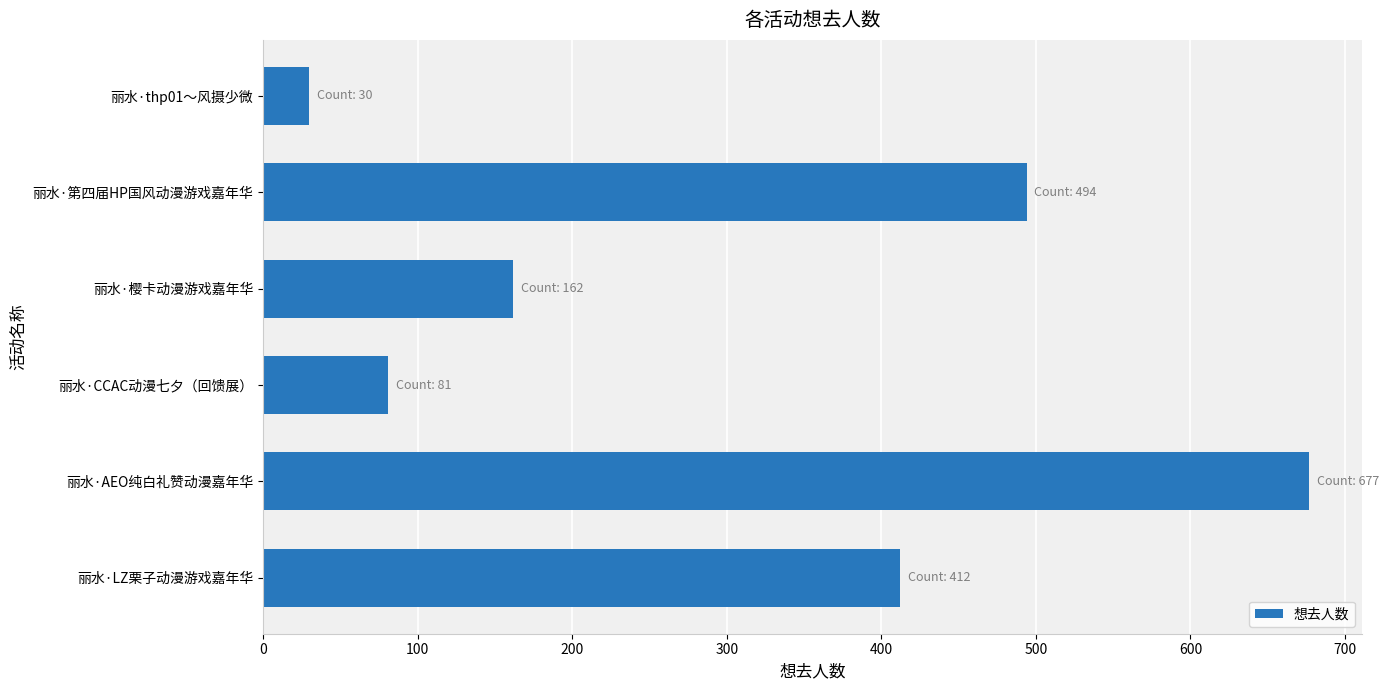

What is the difference between the maximum and minimum values?

647